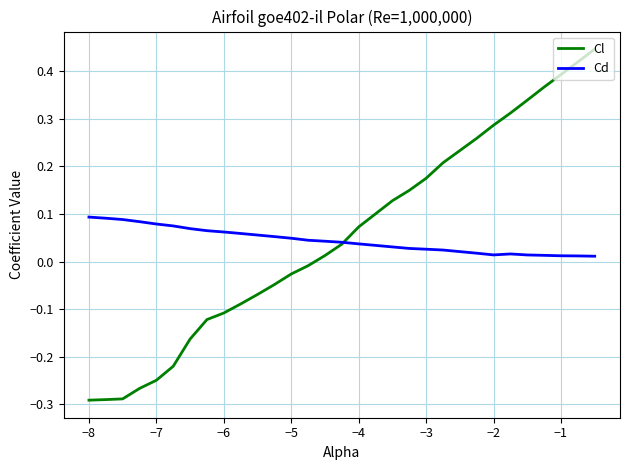

Rank the series by their maximum value, from highest to lowest.

Cl, Cd